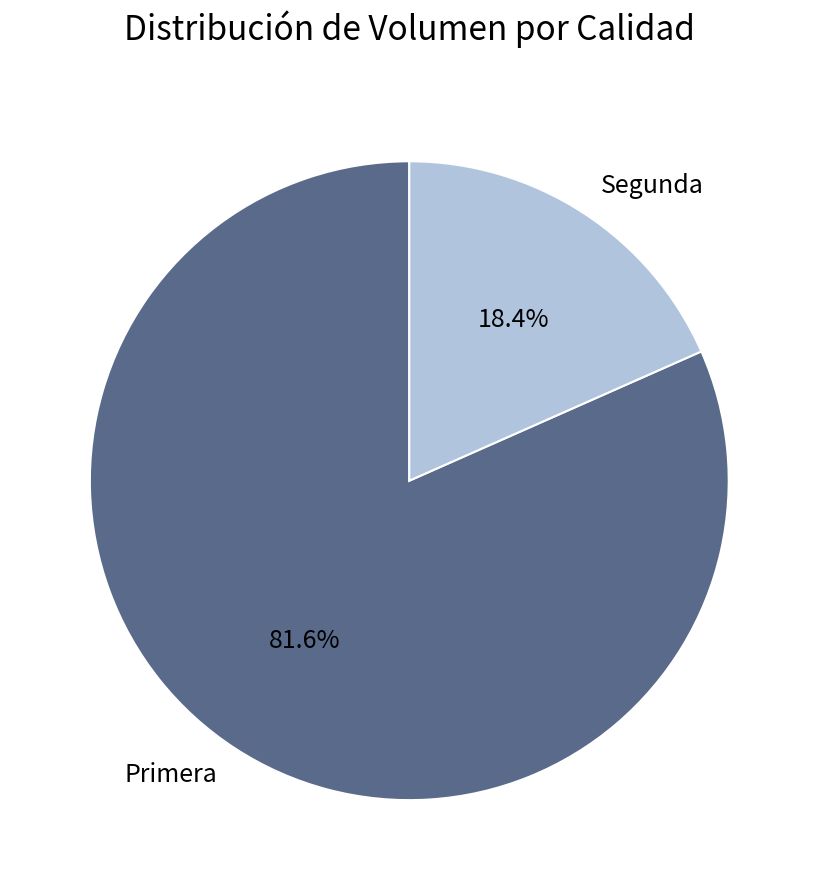

True or false: Primera accounts for 82% of the total.

True